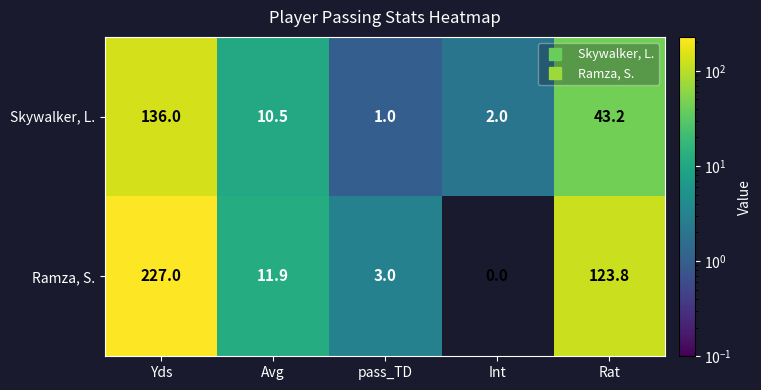

At which label does Ramza, S. first exceed 11?

Yds